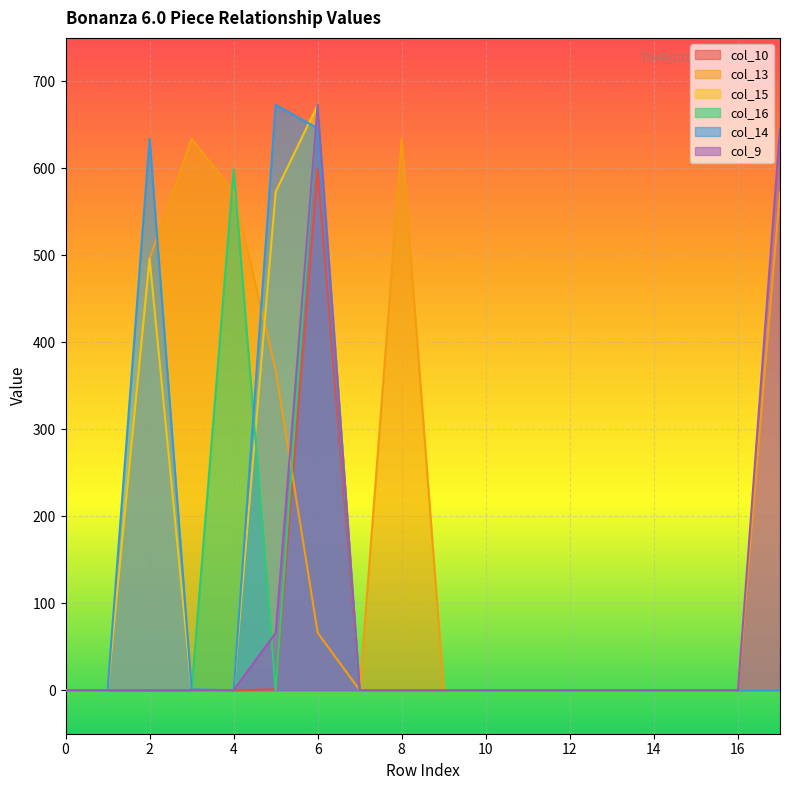

Is the value of col_14 at 2 greater than the value of col_15 at 7?

Yes